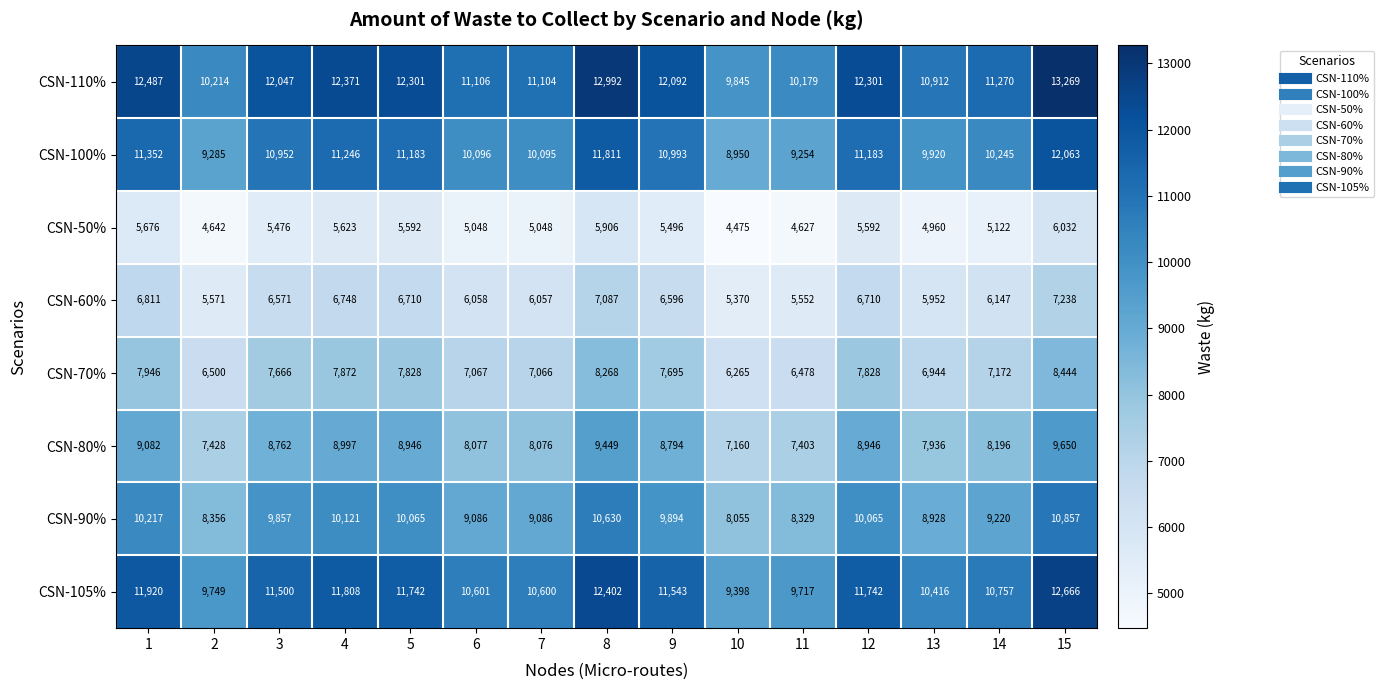

Which series has the largest range (max minus min)?

CSN-110%